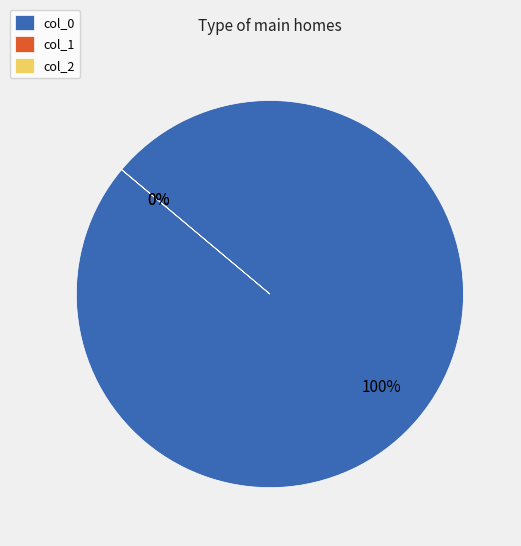

Does any single category account for the majority?

Yes